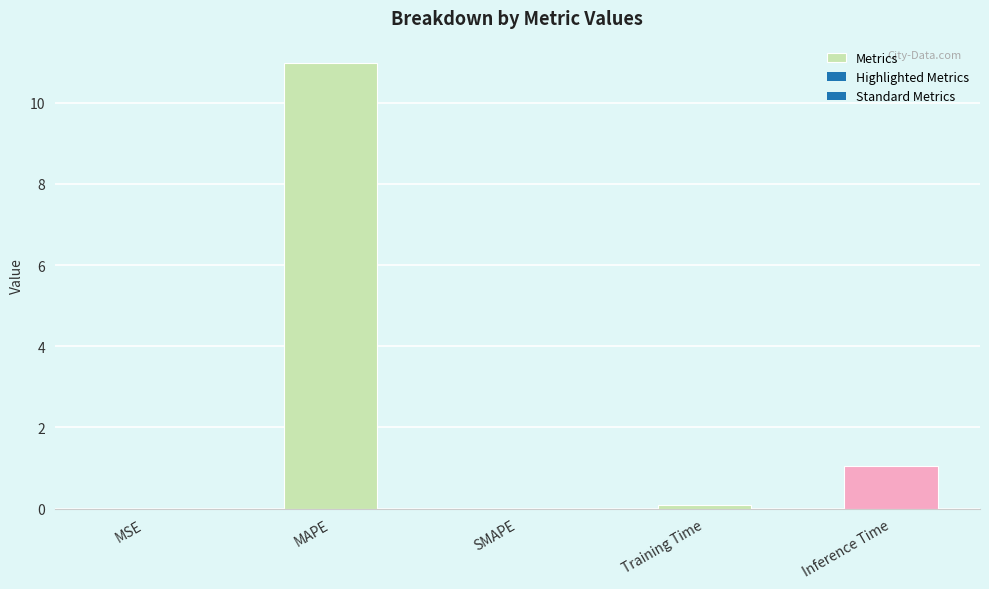

What is the sum of all values?

12.1